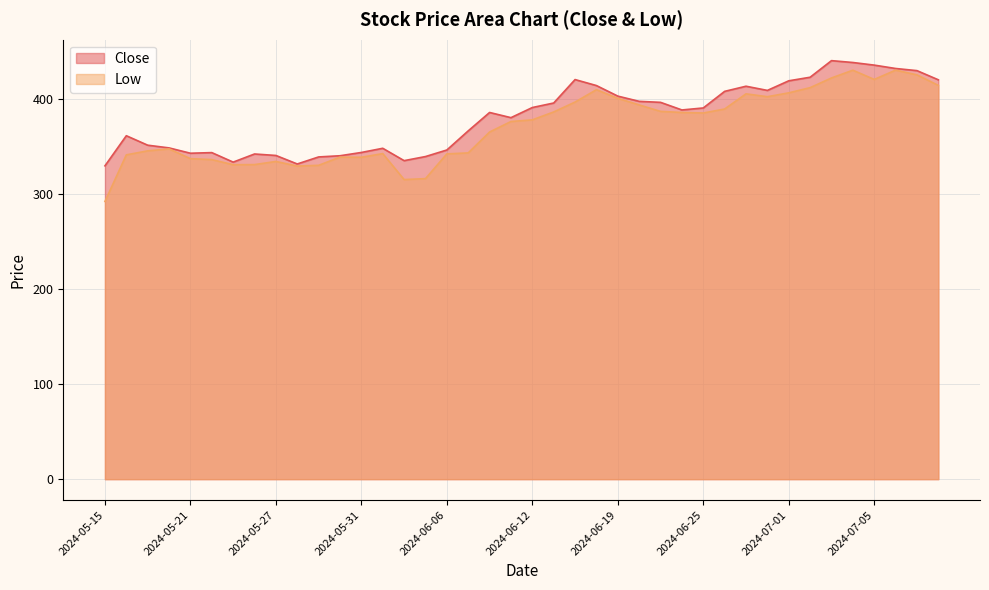

Which series has the largest total across all categories?

Close